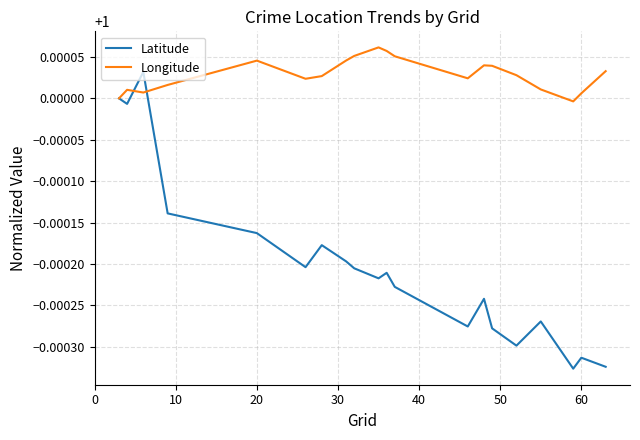

Which series has the largest total across all categories?

Longitude